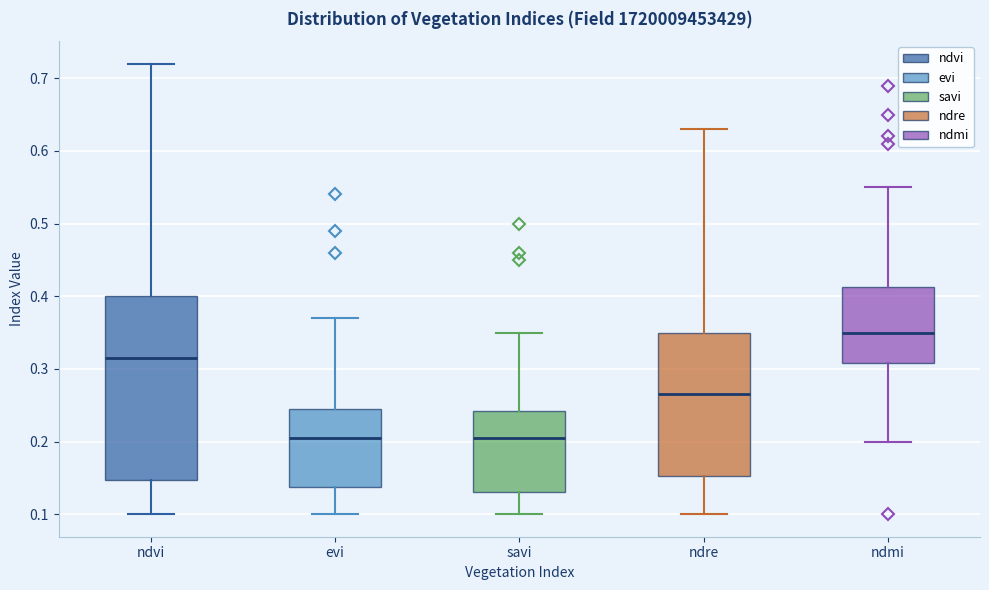

Where does the lower whisker of the box for ndmi end on the y-axis? The values are not printed on the chart, so give them approximately, as read against the axis.

0.20